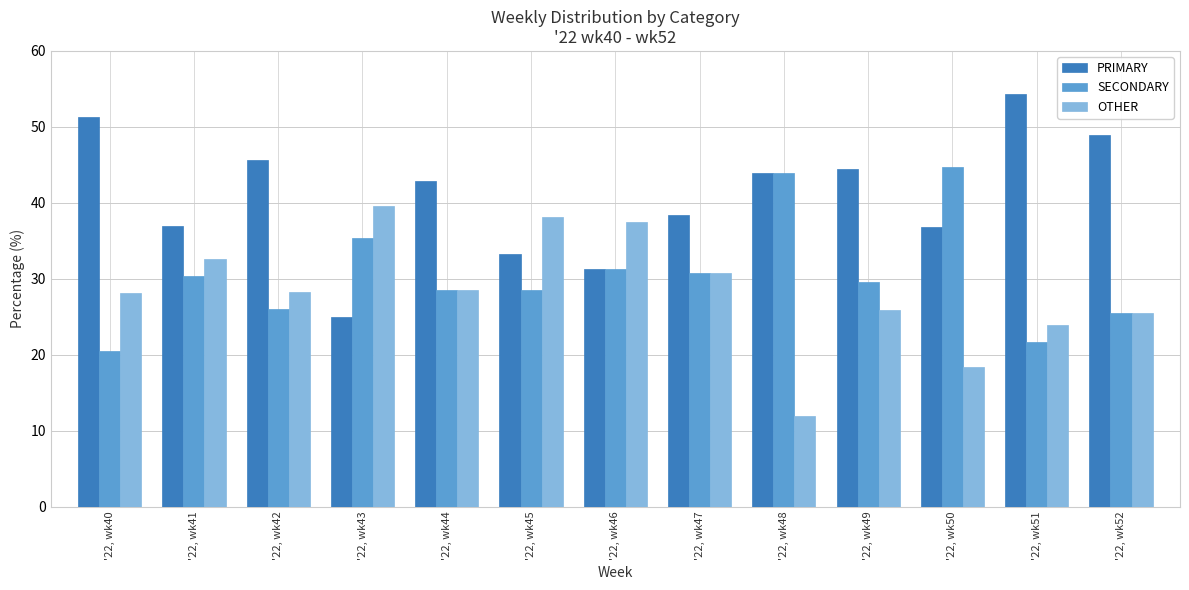

What is the difference between the maximum and second lowest values in the OTHER series?

21.2